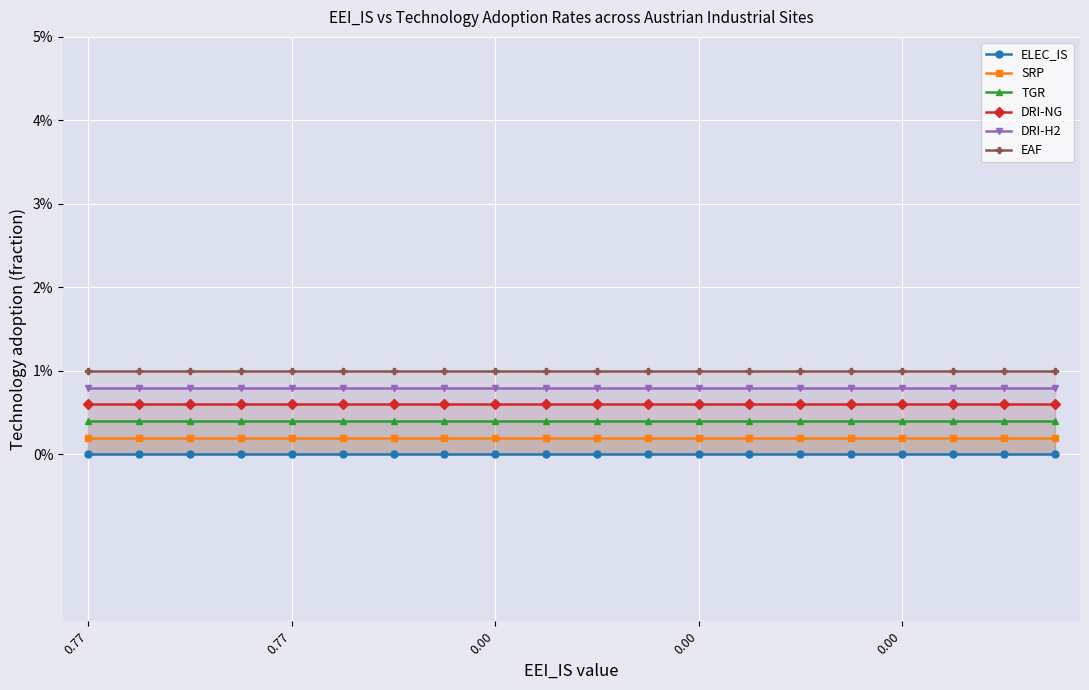

At which category does the chart reach its minimum across all series?

0.77